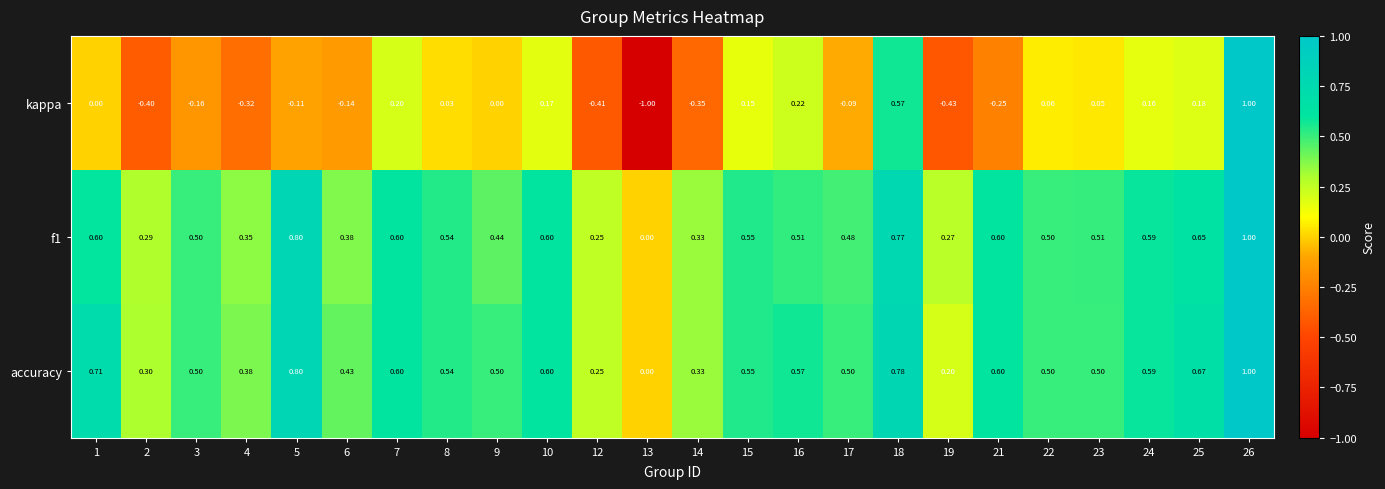

At which category is the sum across all series the highest?

26